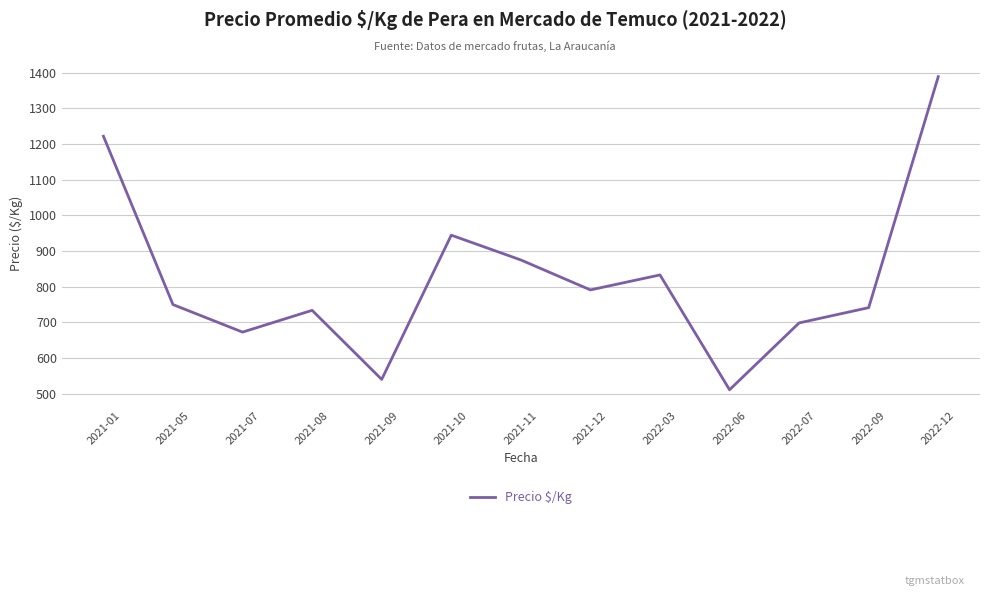

The chart shows a value of 540.0 at 2021-09. True or false?

True